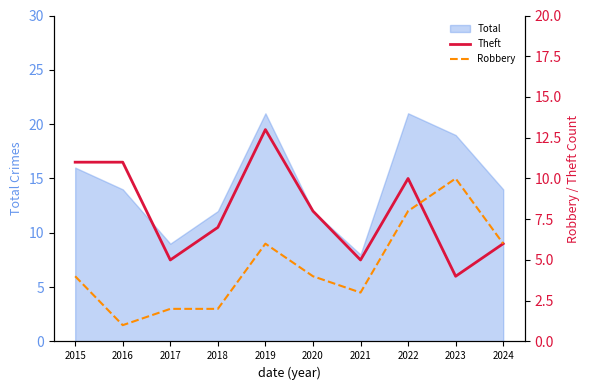

How many Theft values are between 5 and 11?

8